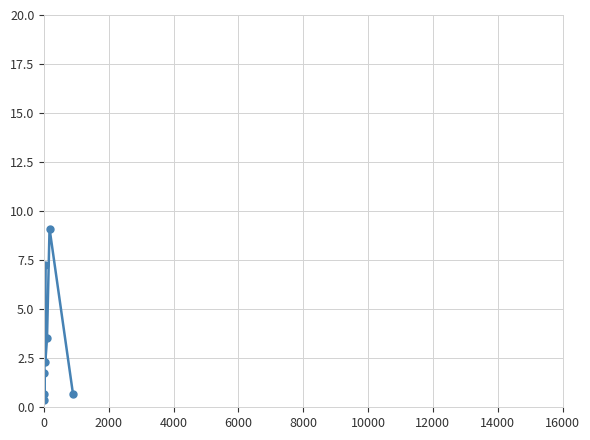

Count the number of categories in the chart.

8